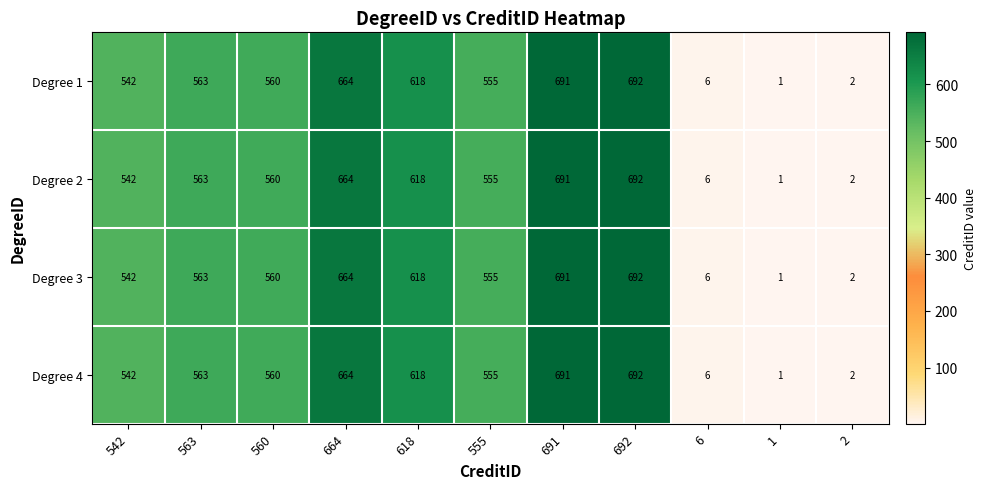

What is the maximum value for Degree 3?

692